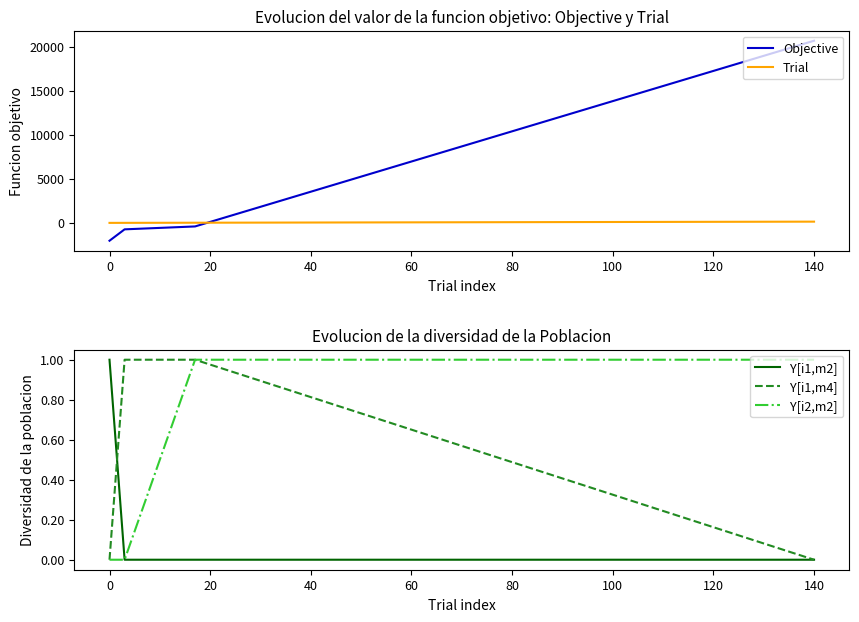

The value of Y[i1,m2] at 140 is 0. True or false?

True